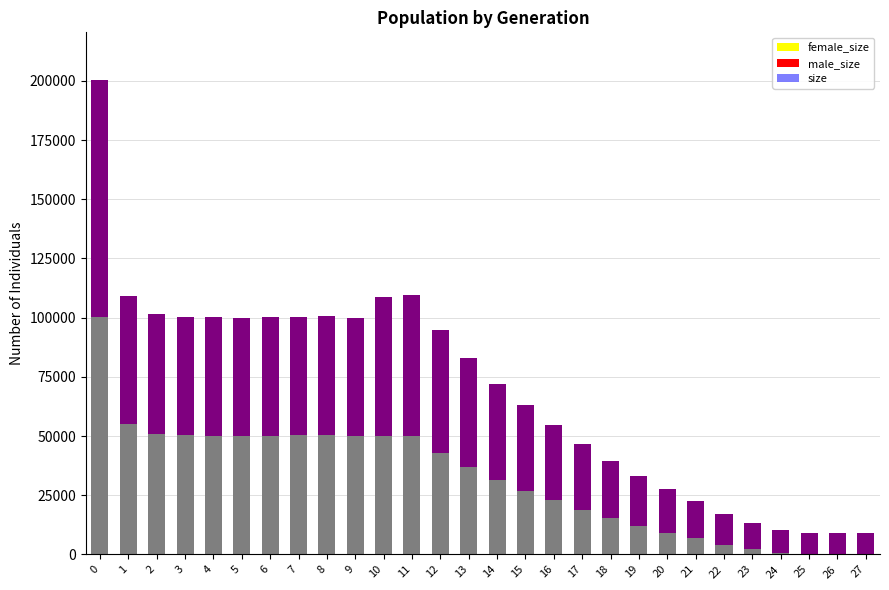

At how many categories does at least one series exceed 165964?

1